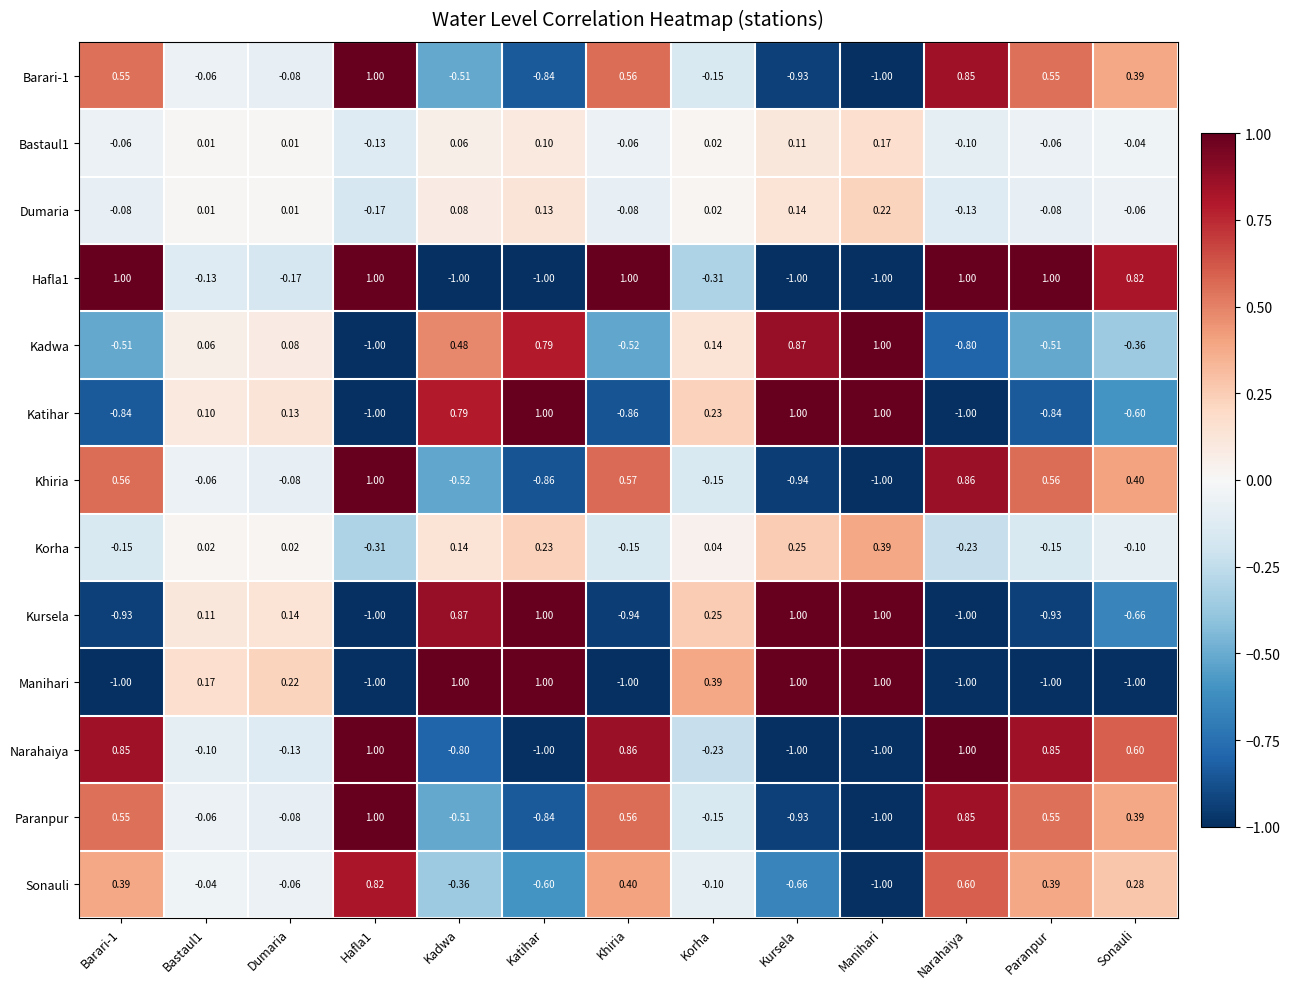

Which series changed the most between Dumaria and Narahaiya?

Manihari